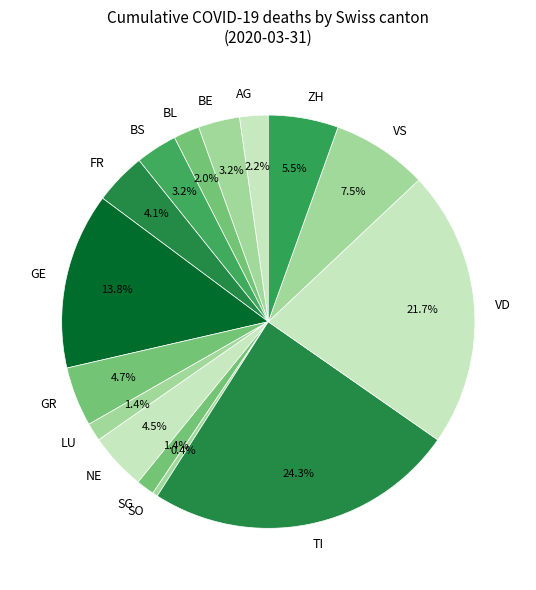

Is there any slice that represents more than half of the pie?

No